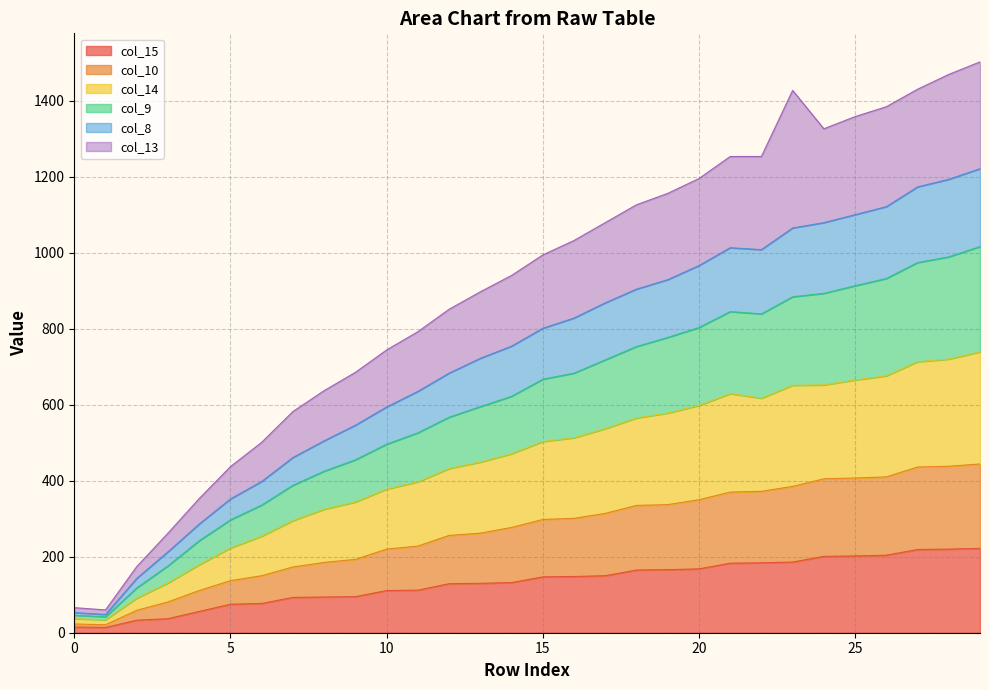

The value of col_15 at 15 is 147. True or false?

True